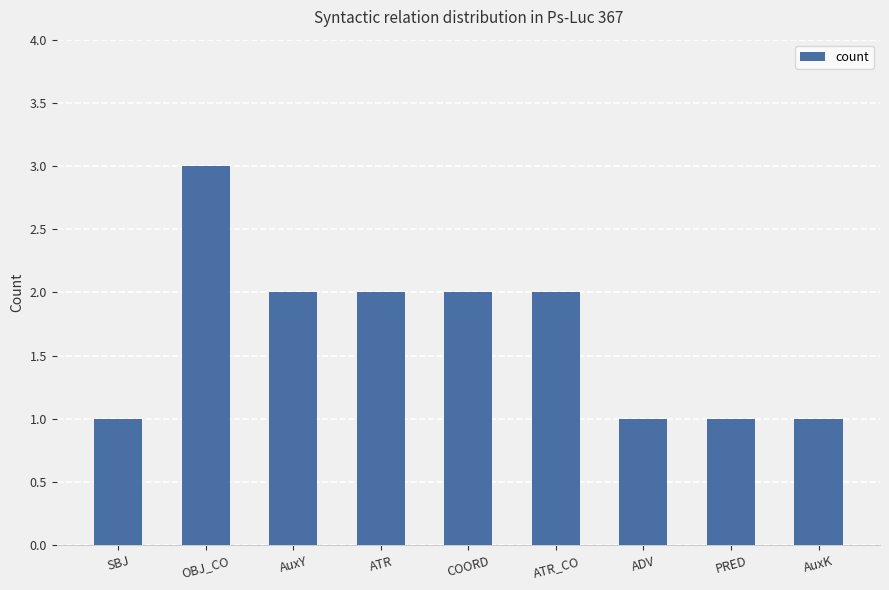

Approximately how many times larger is the value at ATR_CO compared to ADV?

2.0